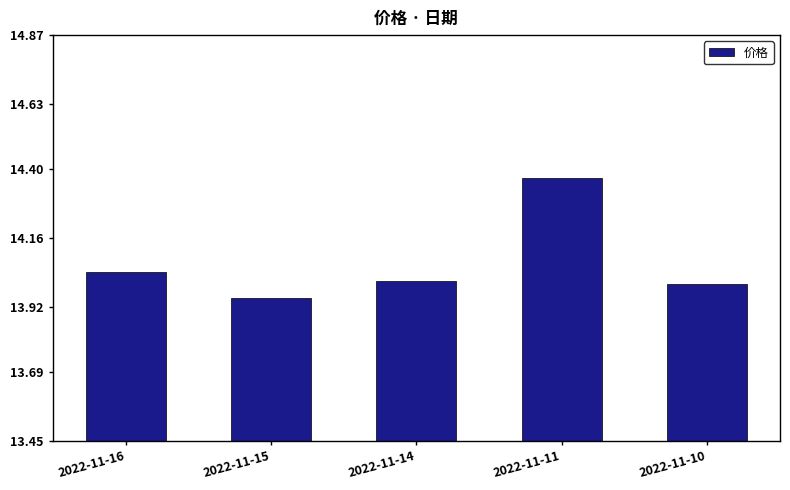

What is the average value?

14.1